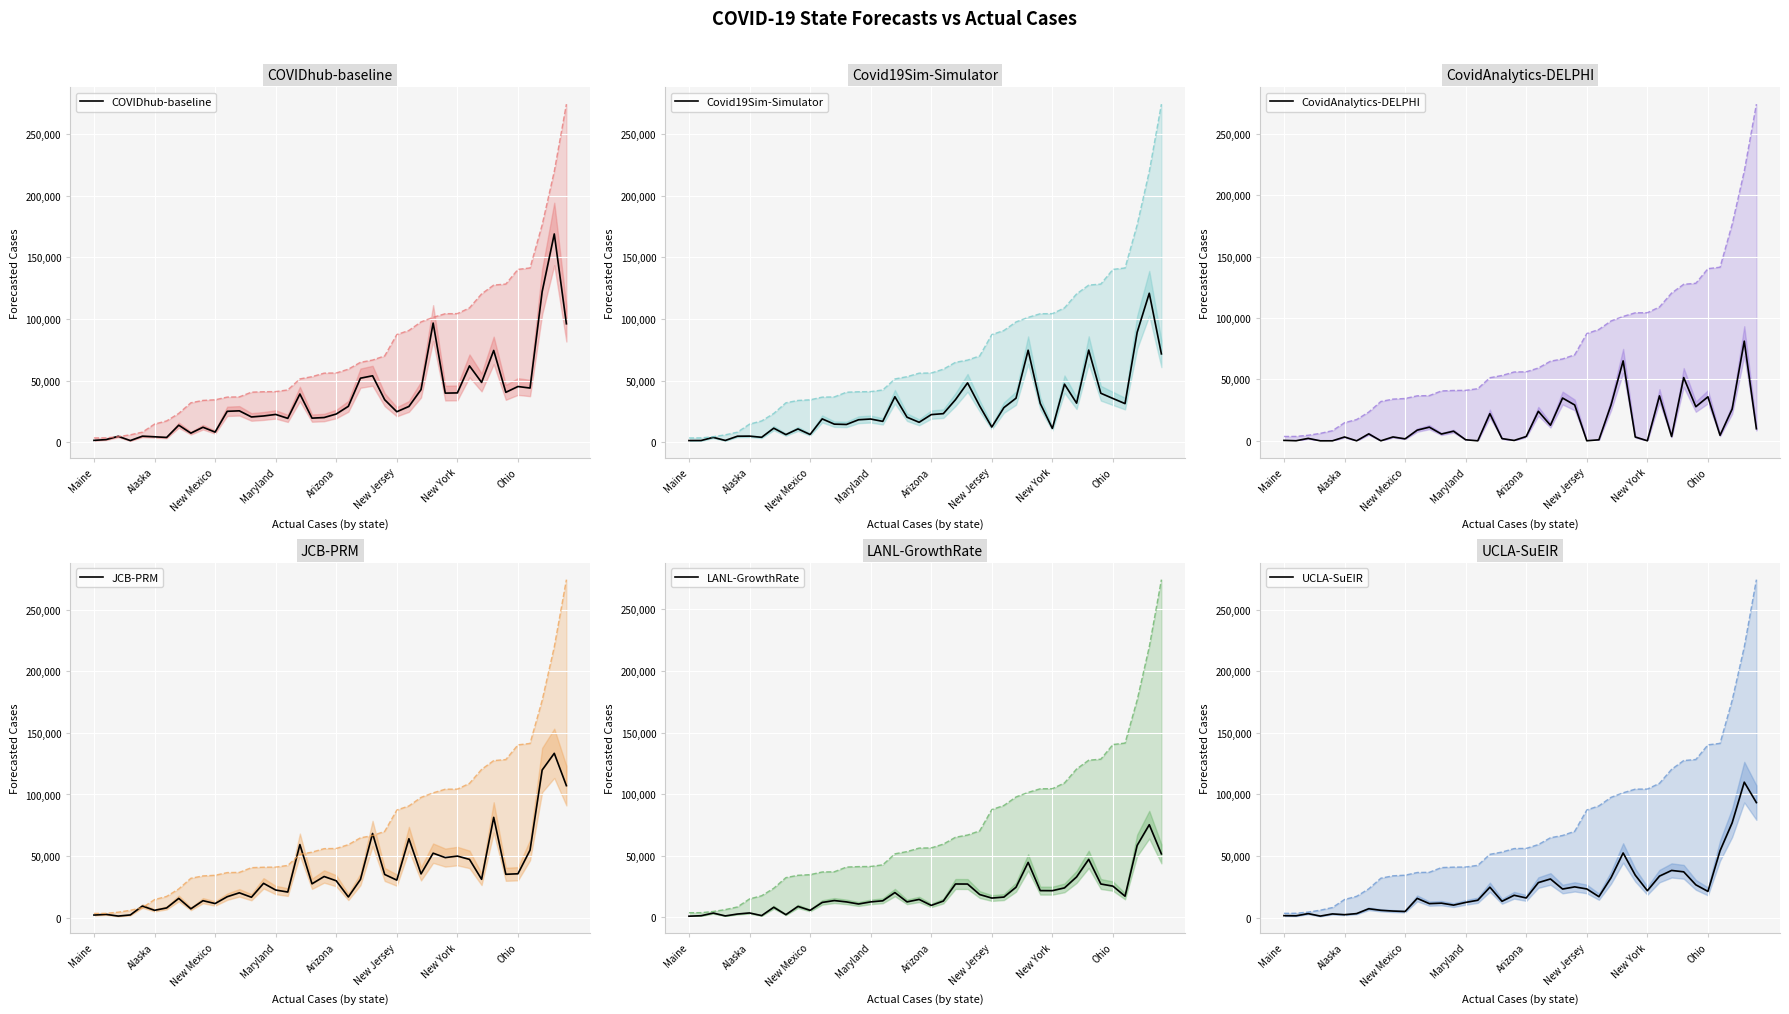

True or false: JCB-PRM has a value of 35129.2 at 24.

True